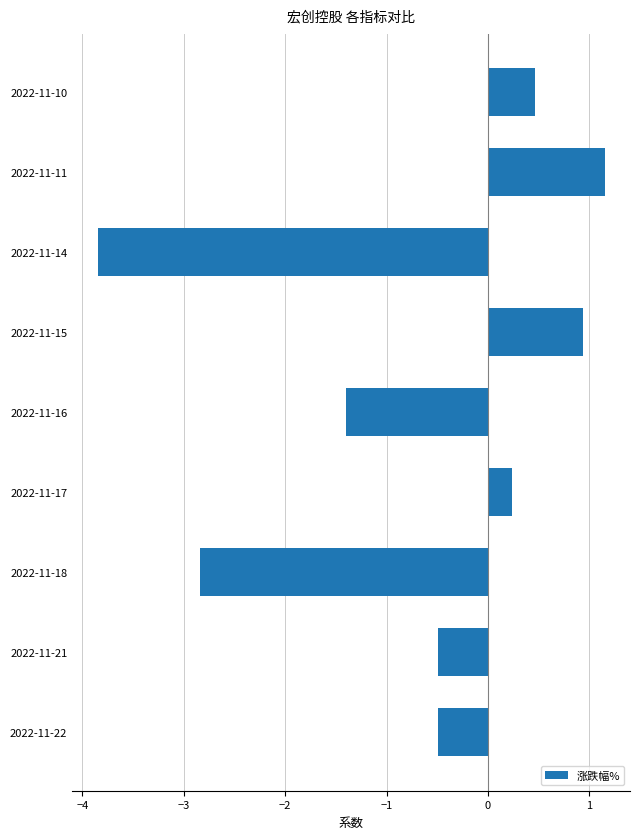

Which category has the lowest value across all series?

2022-11-14